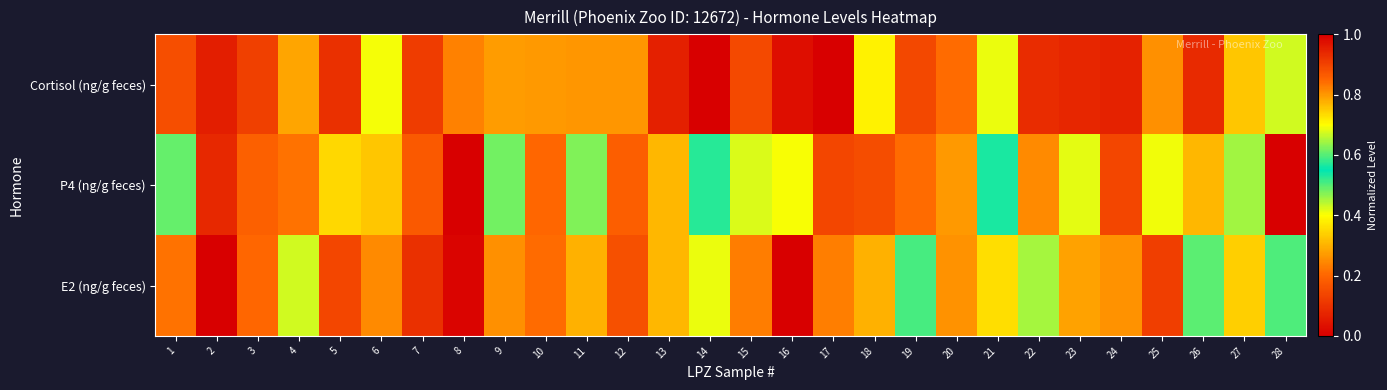

Reading left to right, what are all the values shown in this chart?

Cortisol (ng/g feces): 1=0.2	2=0.1	3=0.1	4=0.3	5=0.1	6=0.7	7=0.1	8=0.2	9=0.3	10=0.3	11=0.3	12=0.3	13=0.1	14=1.0	15=0.1	16=0.0	17=0.0	18=0.4	19=0.1	20=0.2	21=0.4	22=0.1	23=0.1	24=0.1	25=0.3	26=0.1	27=0.3	28=0.4
P4 (ng/g feces): 1=0.5	2=0.1	3=0.2	4=0.2	5=0.4	6=0.3	7=0.2	8=0.0	9=0.5	10=0.2	11=0.5	12=0.2	13=0.3	14=0.6	15=0.7	16=0.4	17=0.1	18=0.9	19=0.2	20=0.3	21=0.6	22=0.2	23=0.4	24=0.1	25=0.4	26=0.3	27=0.5	28=1.0
E2 (ng/g feces): 1=0.2	2=0.0	3=0.2	4=0.4	5=0.1	6=0.2	7=0.1	8=0.0	9=0.3	10=0.2	11=0.3	12=0.2	13=0.3	14=0.4	15=0.8	16=1.0	17=0.2	18=0.3	19=0.6	20=0.3	21=0.4	22=0.6	23=0.3	24=0.3	25=0.1	26=0.6	27=0.3	28=0.6